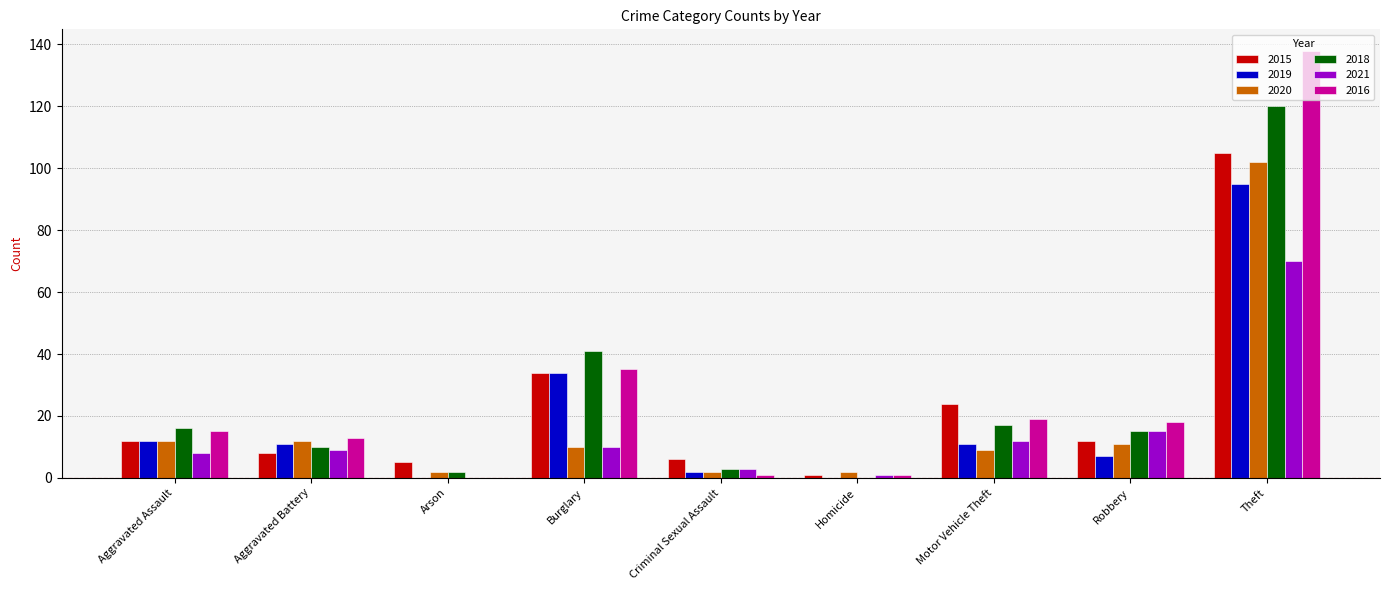

What is the sum of the 2019 values at Arson and Aggravated Battery?

11